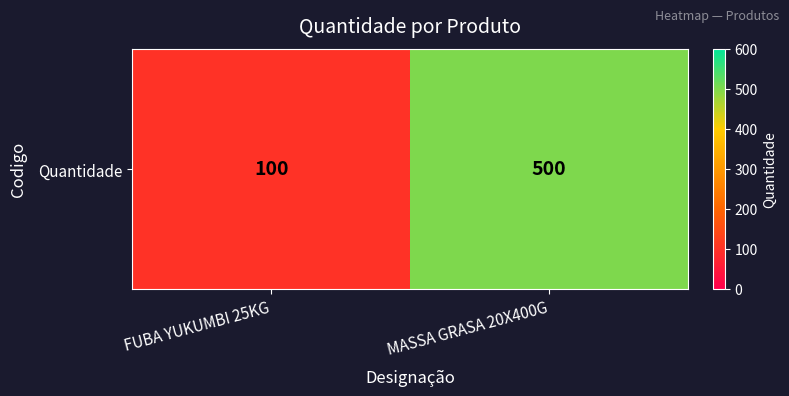

Reading left to right, transcribe all the data shown in this chart.

FUBA YUKUMBI 25KG=100	MASSA GRASA 20X400G=500